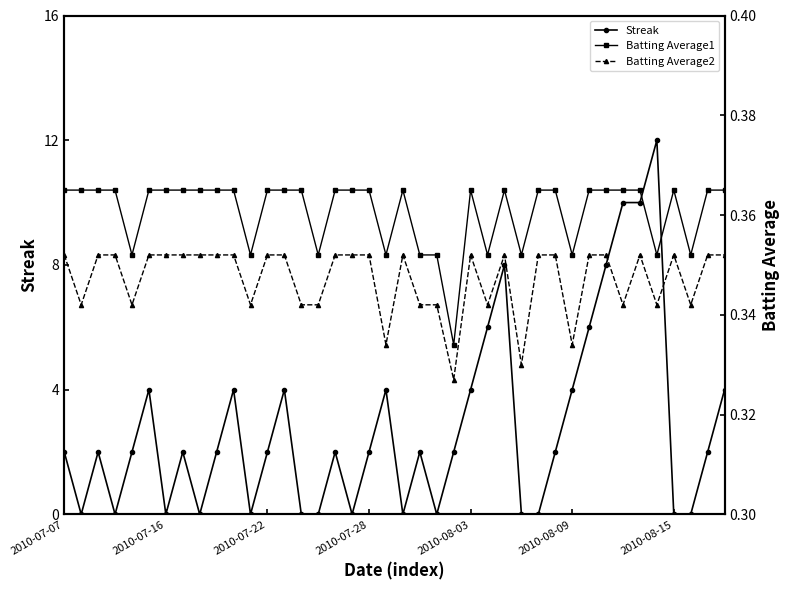

What is the highest value of the Streak series?

12